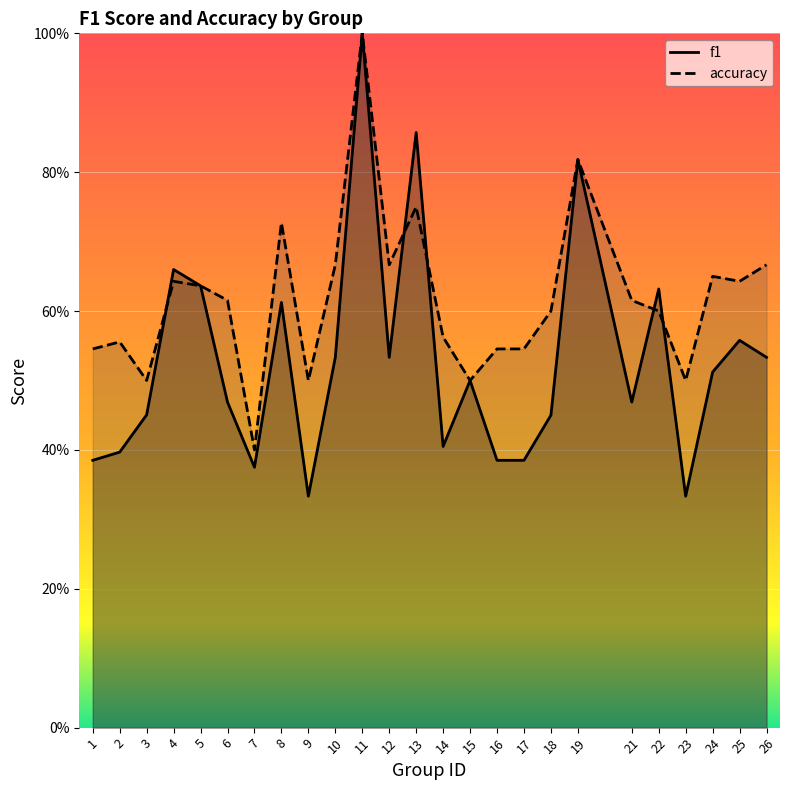

At which label is accuracy closest to 0?

7